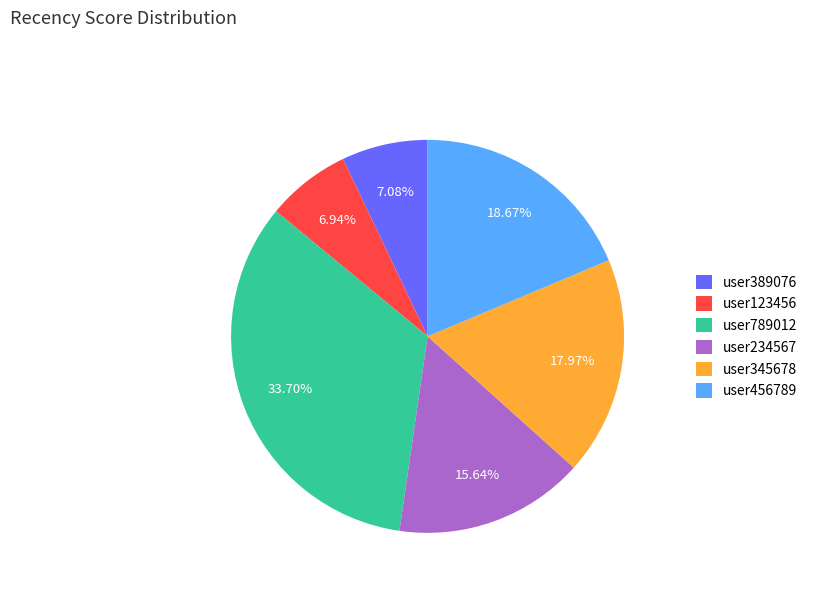

Approximately how many times larger is the value at user789012 compared to user456789?

1.8